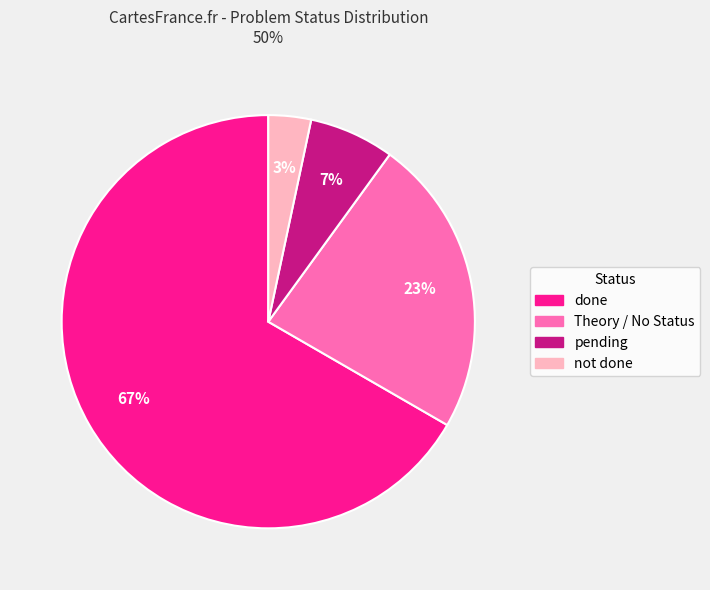

To the nearest percent, what portion does done represent?

67%